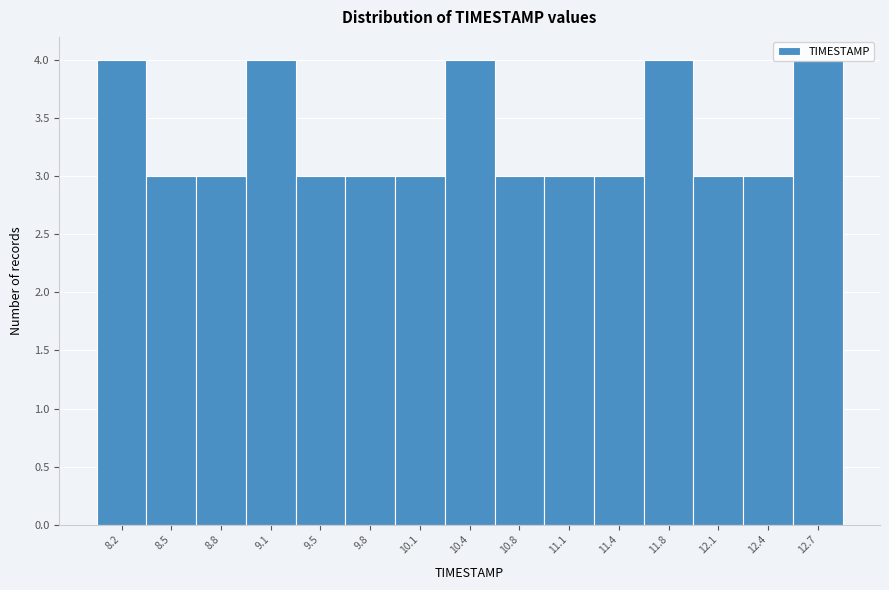

Reading left to right, transcribe this chart: for each bar, give the range it covers on the x-axis and its height. Neither the bar edges nor the heights are printed on the chart, so give them approximately, as read against the axes.

8.00 to 8.35: 4
8.35 to 8.65: 3
8.65 to 9.00: 3
9.00 to 9.30: 4
9.30 to 9.65: 3
9.65 to 9.95: 3
9.95 to 10.30: 3
10.30 to 10.60: 4
10.60 to 10.95: 3
10.95 to 11.25: 3
11.25 to 11.60: 3
11.60 to 11.90: 4
11.90 to 12.25: 3
12.25 to 12.55: 3
12.55 to 12.90: 4